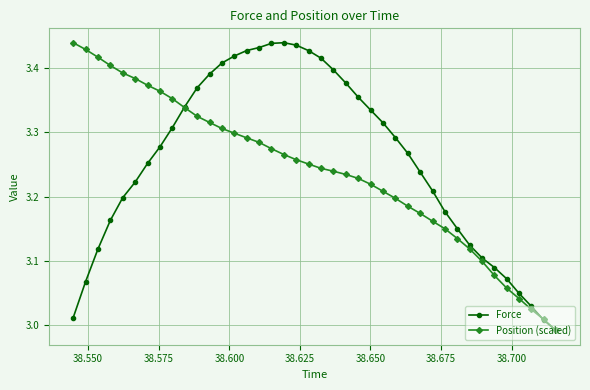

At how many categories does at least one series exceed 3?

39